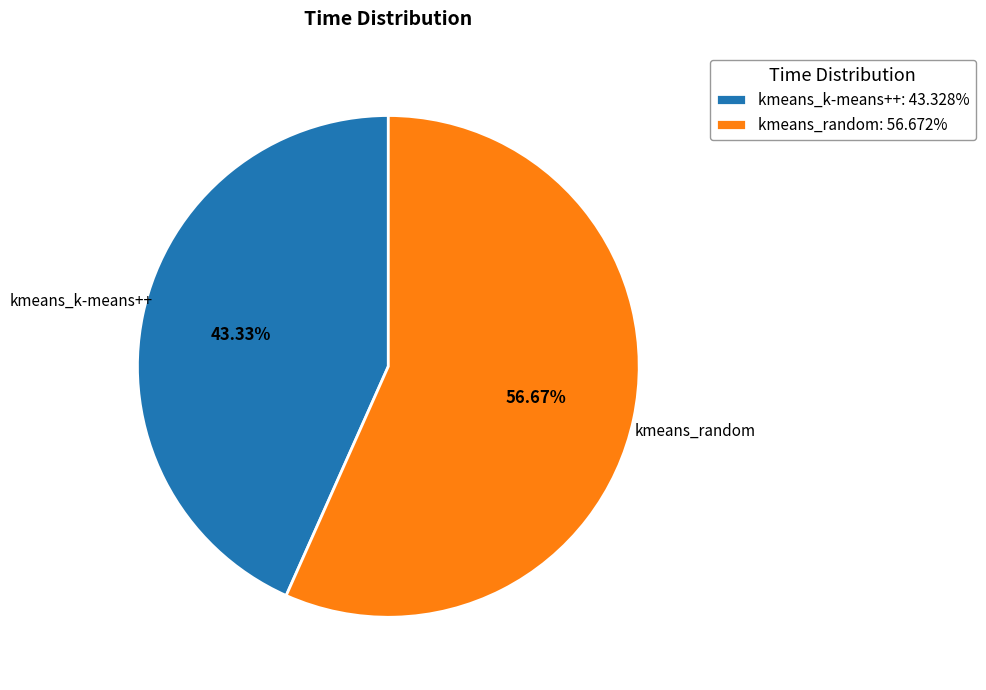

Rank the categories by value from lowest to highest.

kmeans_k-means++, kmeans_random